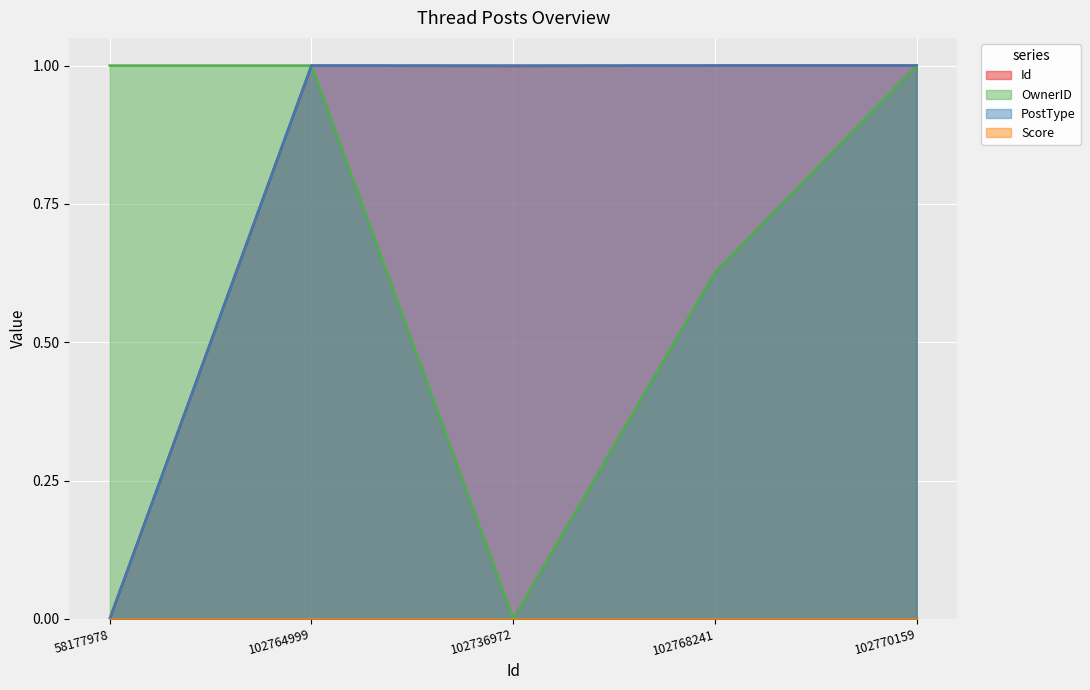

Which series changed the most between 102764999 and 102736972?

OwnerID